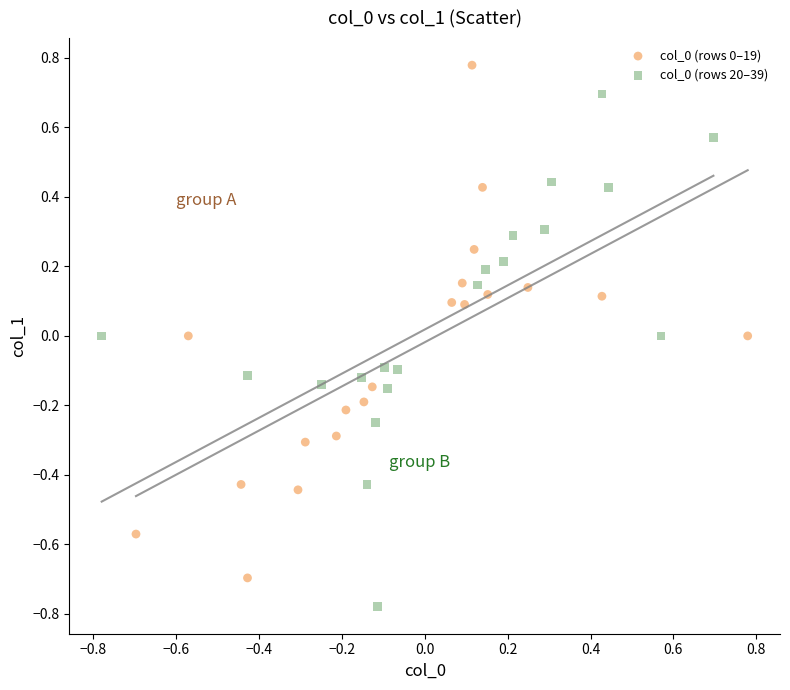

Which series contains the highest Y value?

col_0 (rows 0–19)